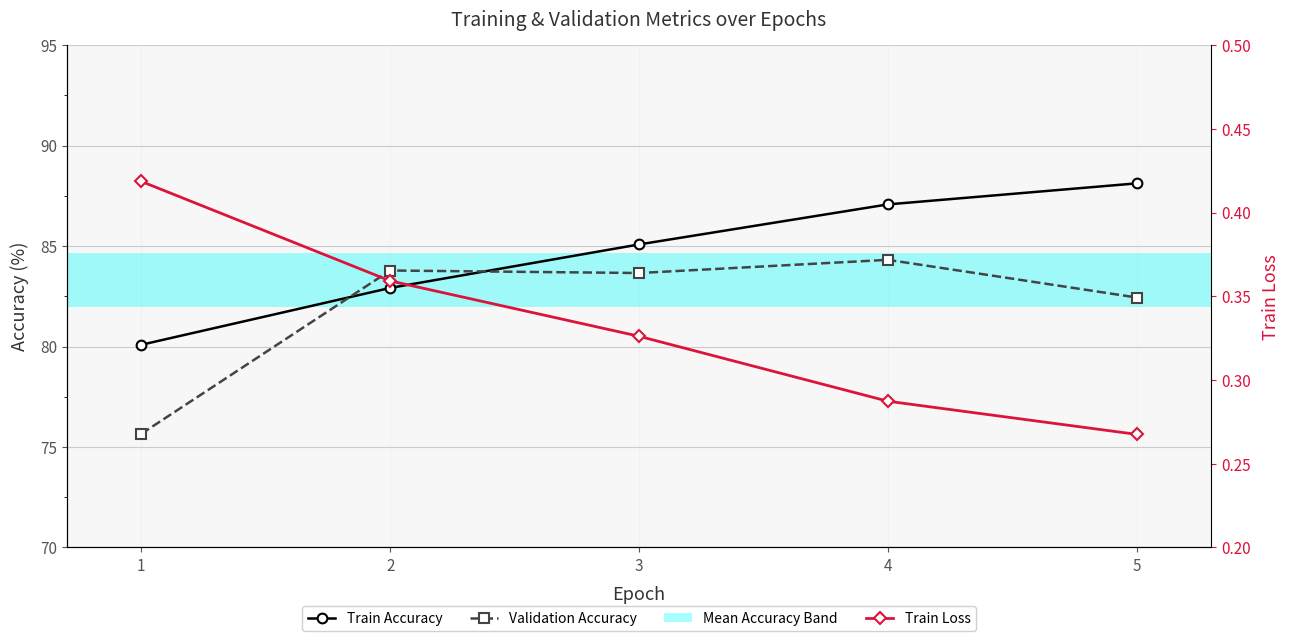

Which category has the highest value in the Train Loss series?

1